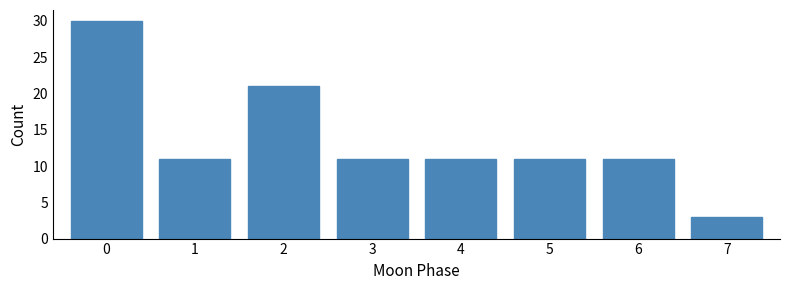

Reading right to left, transcribe all the data shown in this chart.

3	11	11	11	11	21	11	30